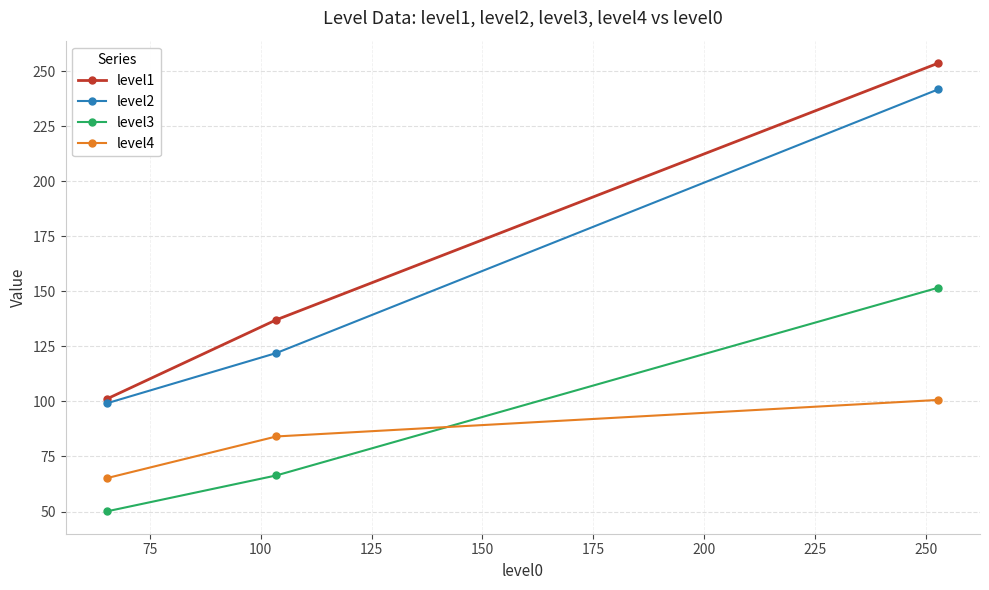

Which series has the largest range (max minus min)?

level1